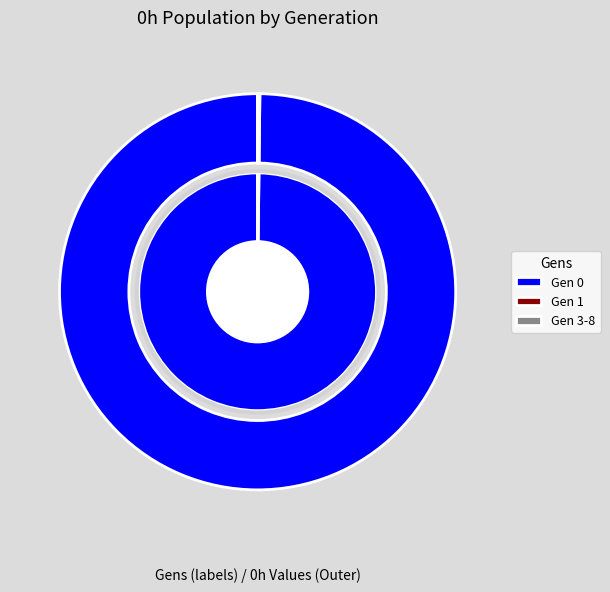

Is the sum of 1 and 0 greater than half?

Yes